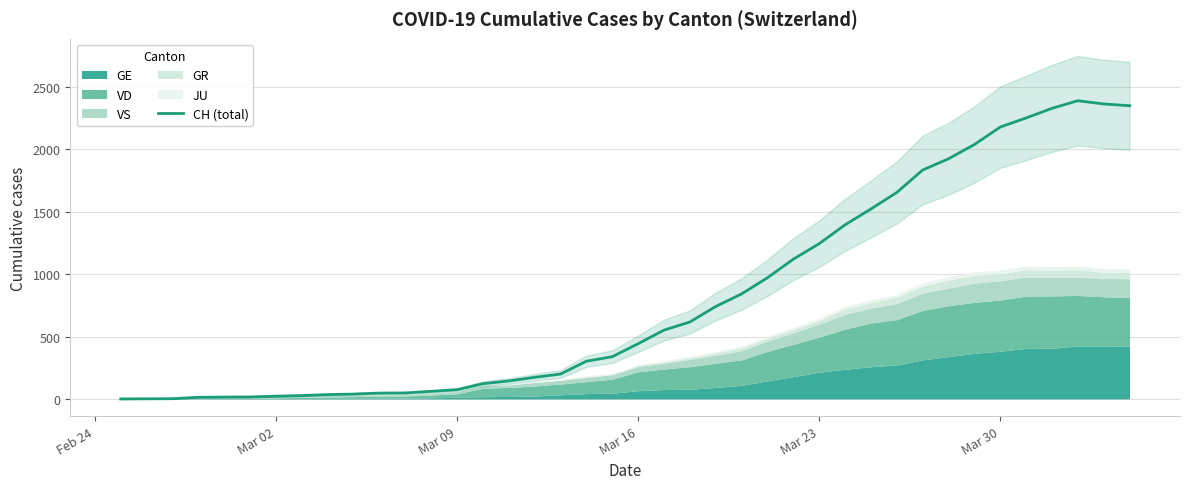

What is the maximum value for CH (total)?

2388